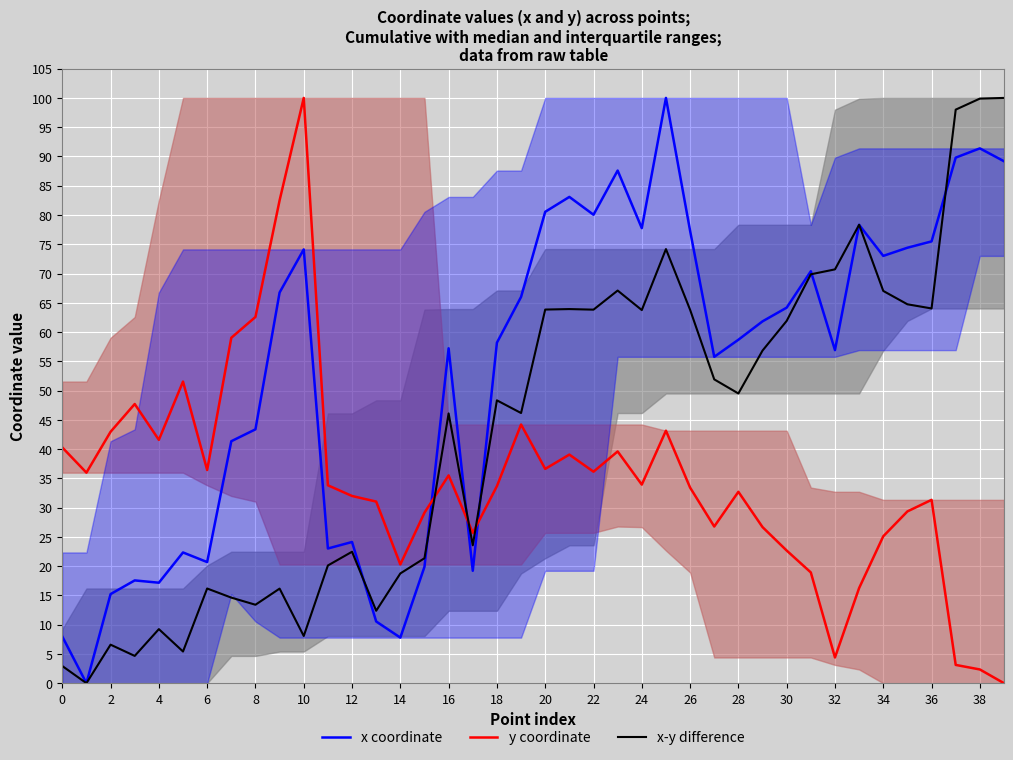

Which series has the largest range (max minus min)?

x coordinate